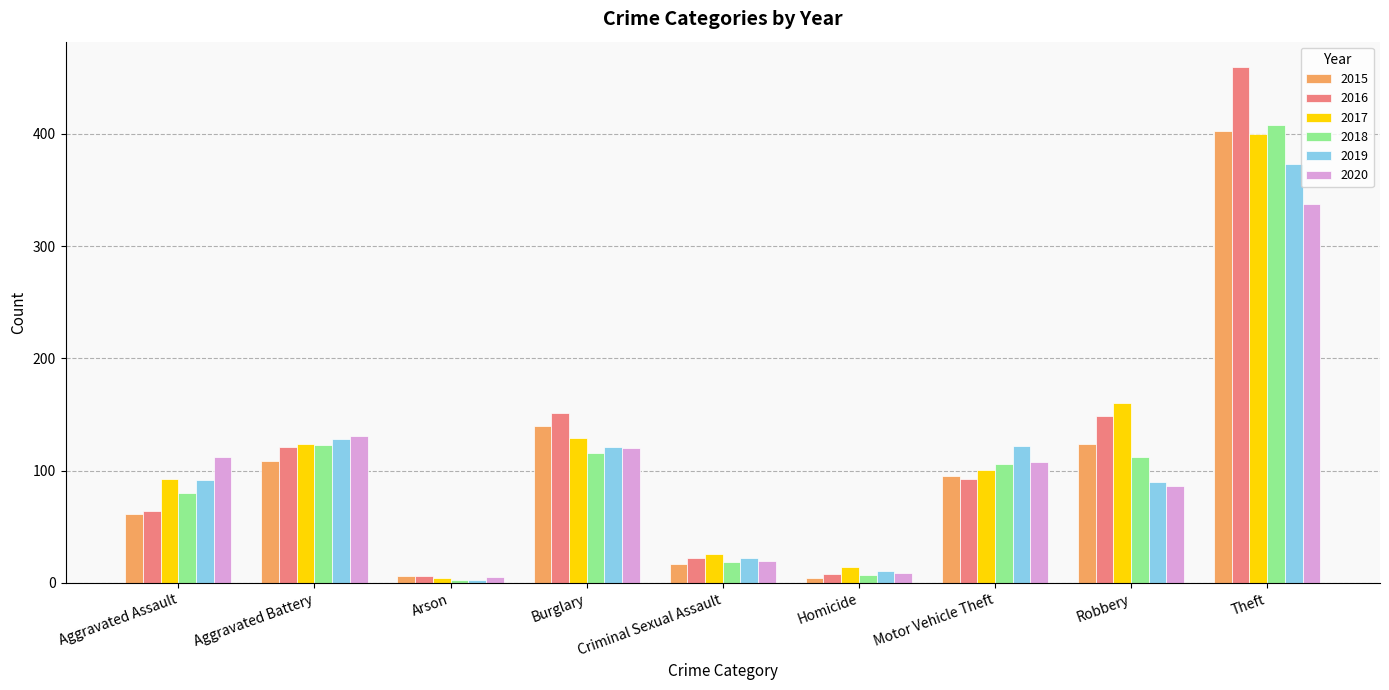

At which label does 2019 reach its peak?

Theft